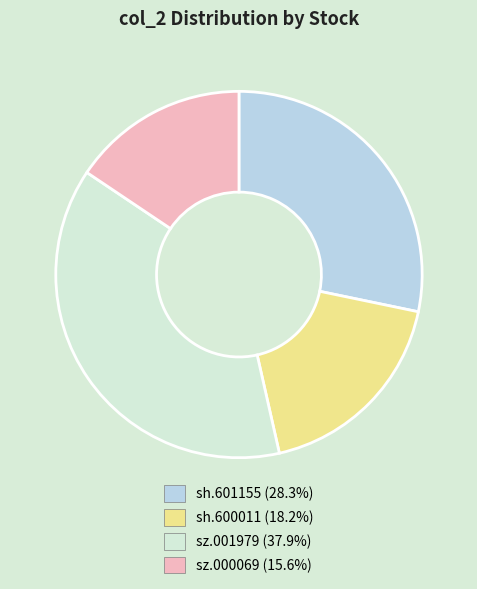

Does sh.601155 account for over 50% of the chart?

No